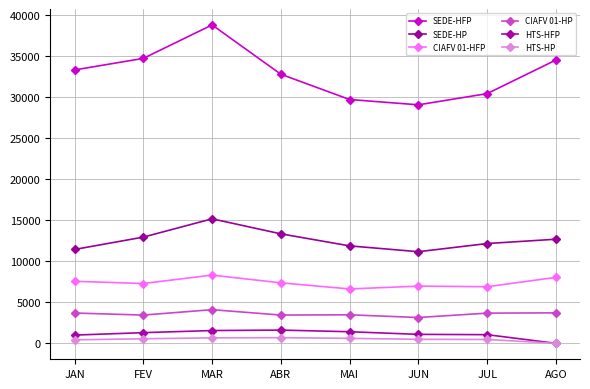

What is the difference between the SEDE-HFP values at FEV and JUL?

4285.4